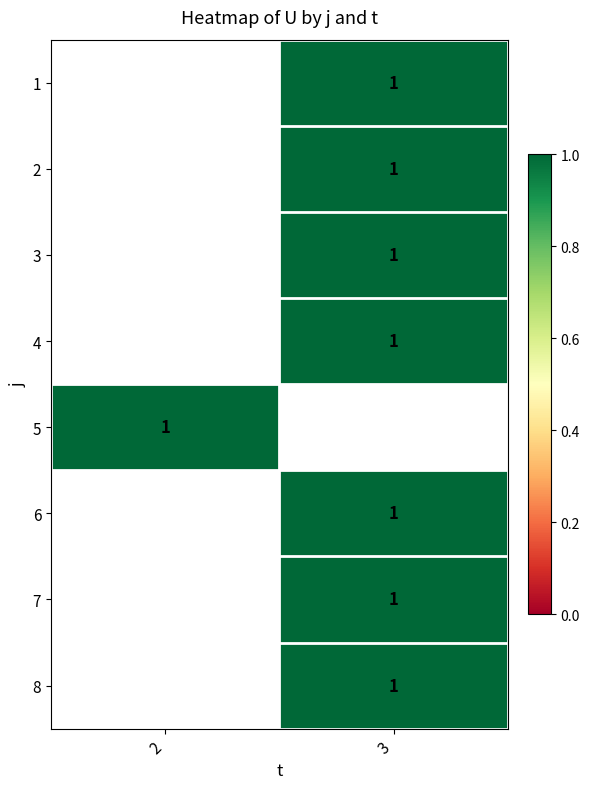

The value of 5 at 2 is 1.0. True or false?

True